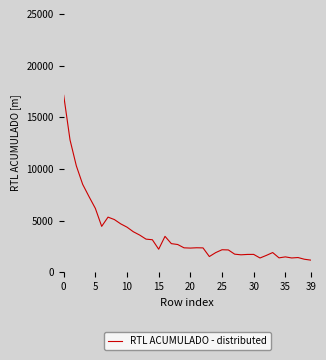

How many series are shown in this chart?

1